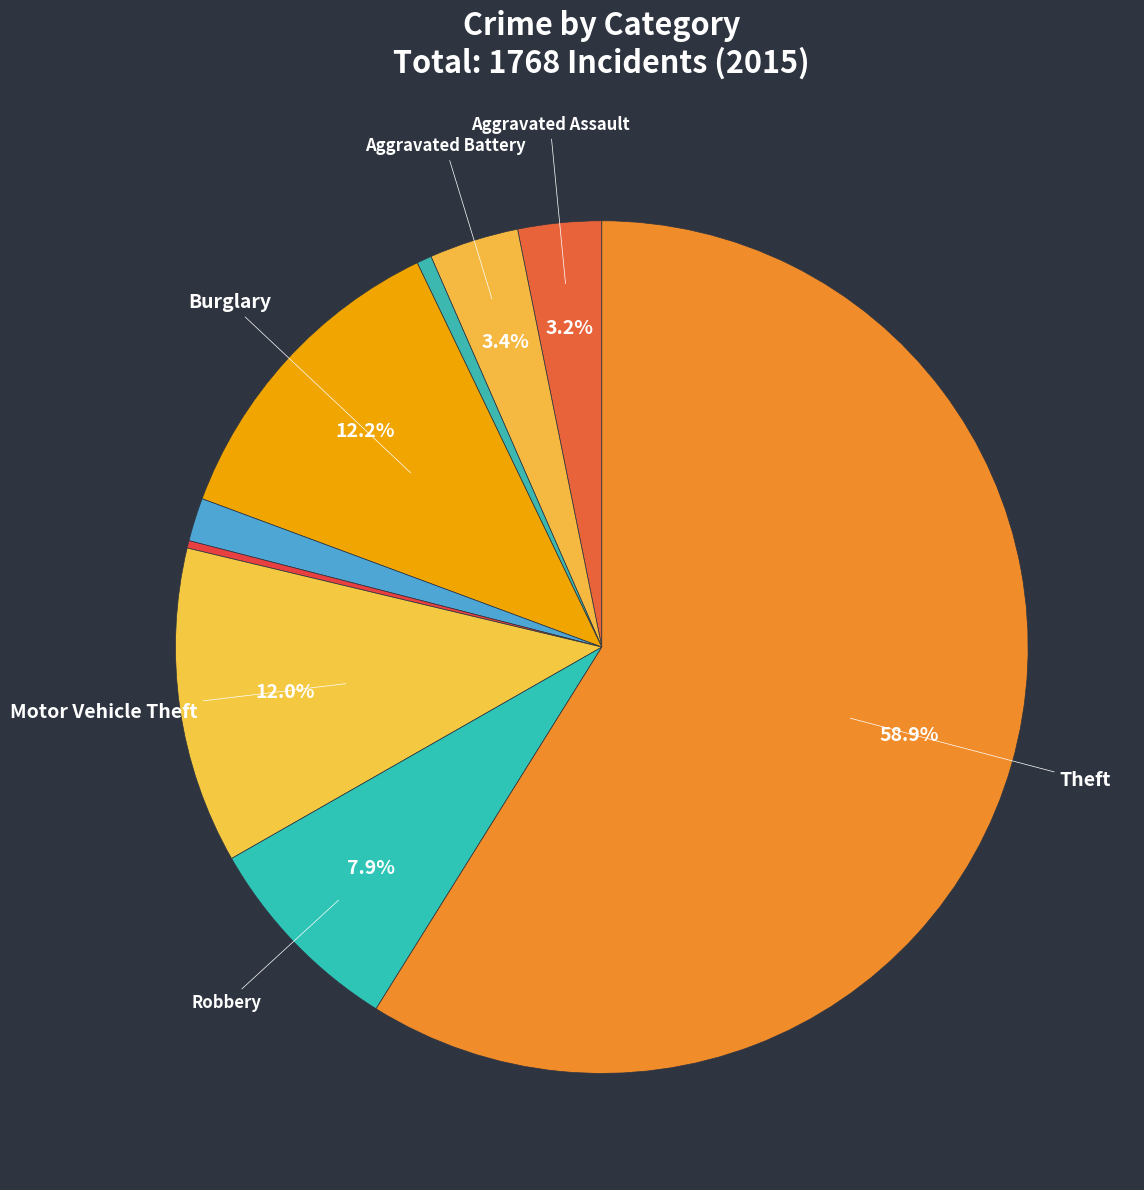

Which category has the smallest portion of the pie?

Homicide